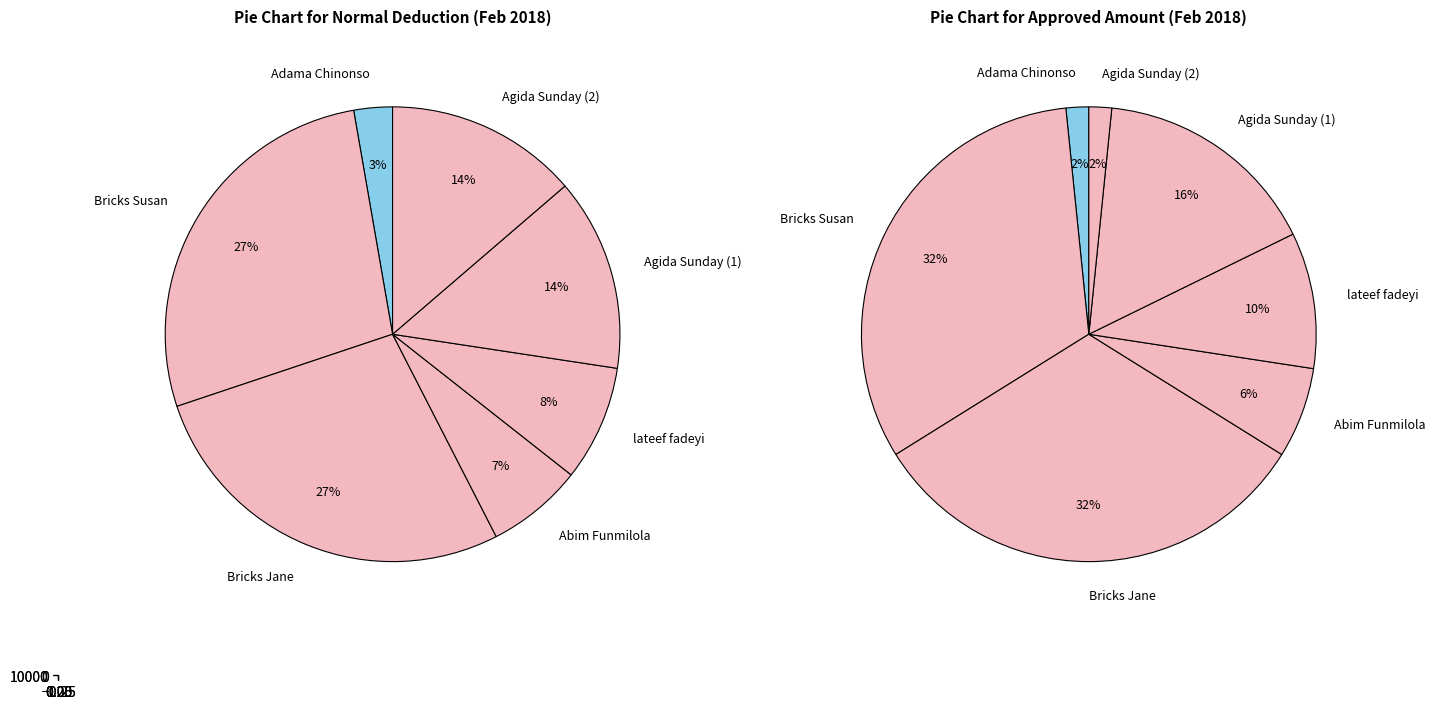

Rank the series by their maximum value, from lowest to highest.

Normal Deduction, Approved Amount